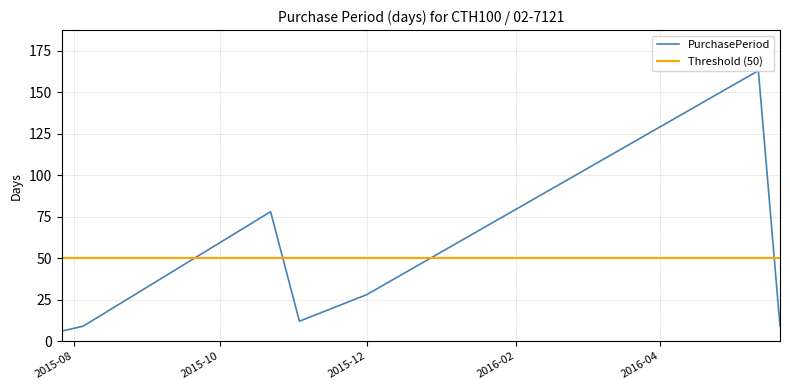

At which category does the data reach its first local peak?

2015-10-22